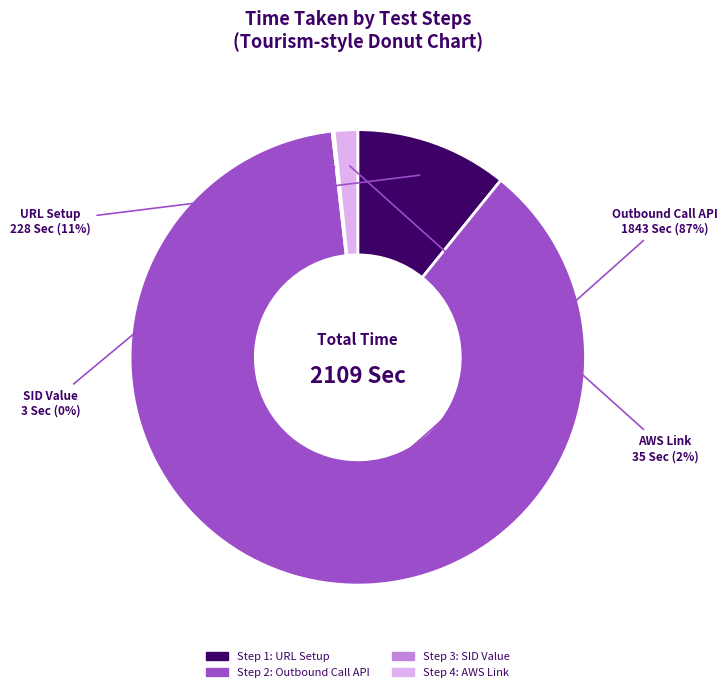

Which category has the biggest portion of the pie?

Step 2